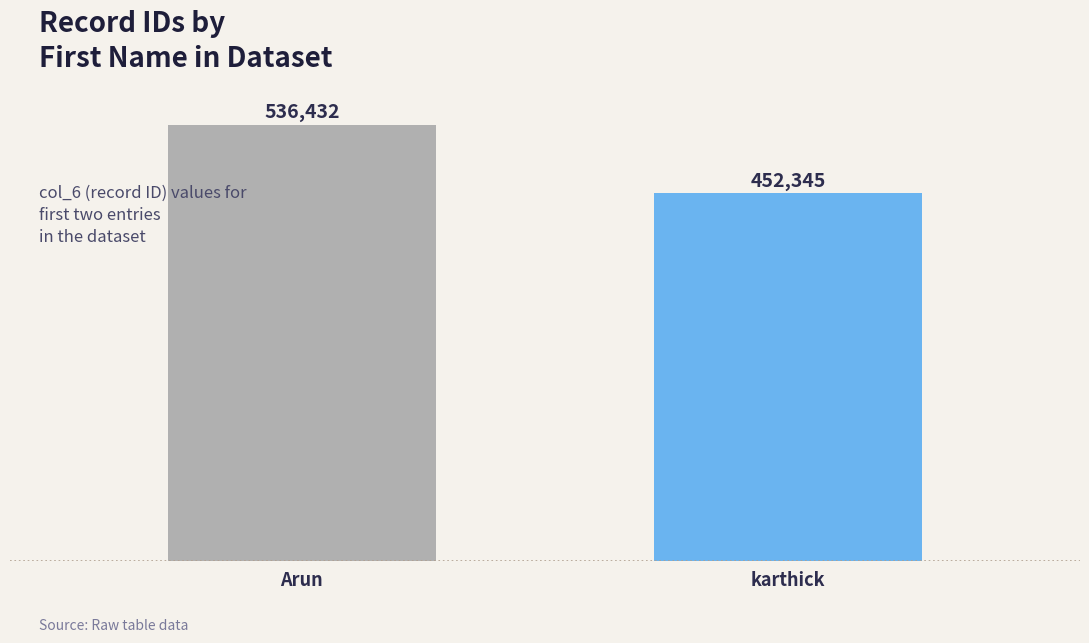

Which label corresponds to the smallest value in the chart?

karthick